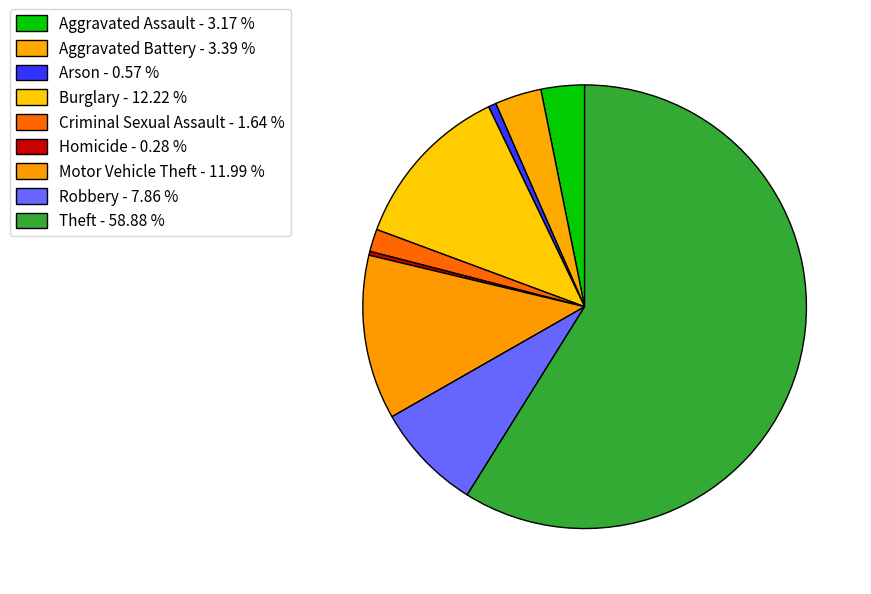

How many slices are in this pie chart?

9